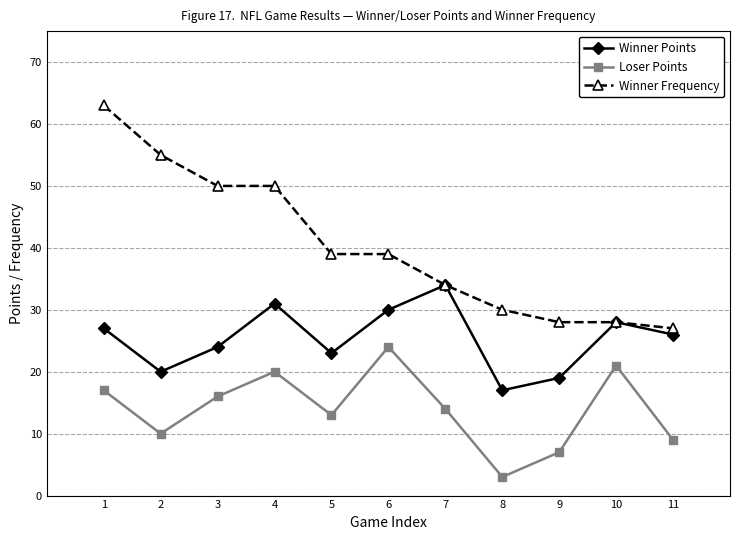

True or false: Loser Points and Winner Frequency intersect in this chart.

False